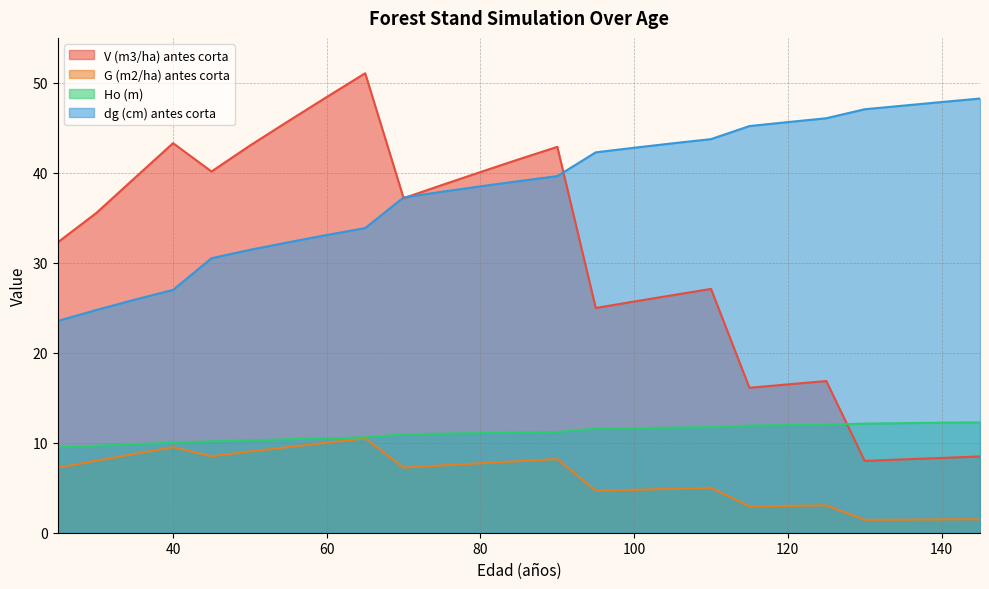

What is the greatest value displayed?

51.1